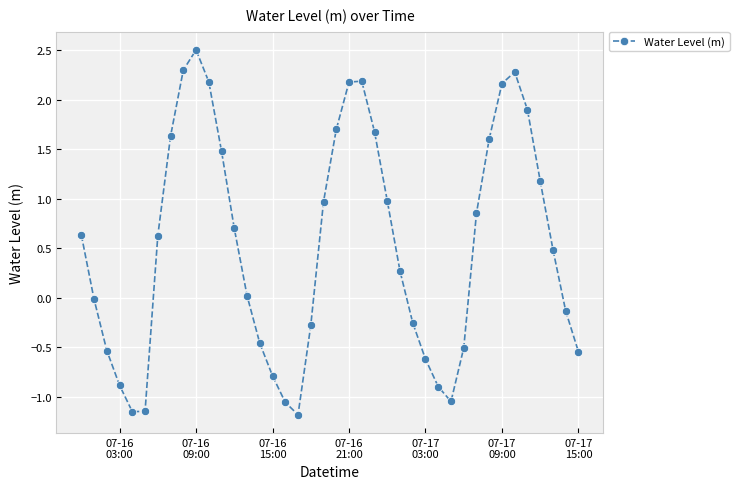

How many points are lower than both their immediate neighbors (excluding endpoints)?

3